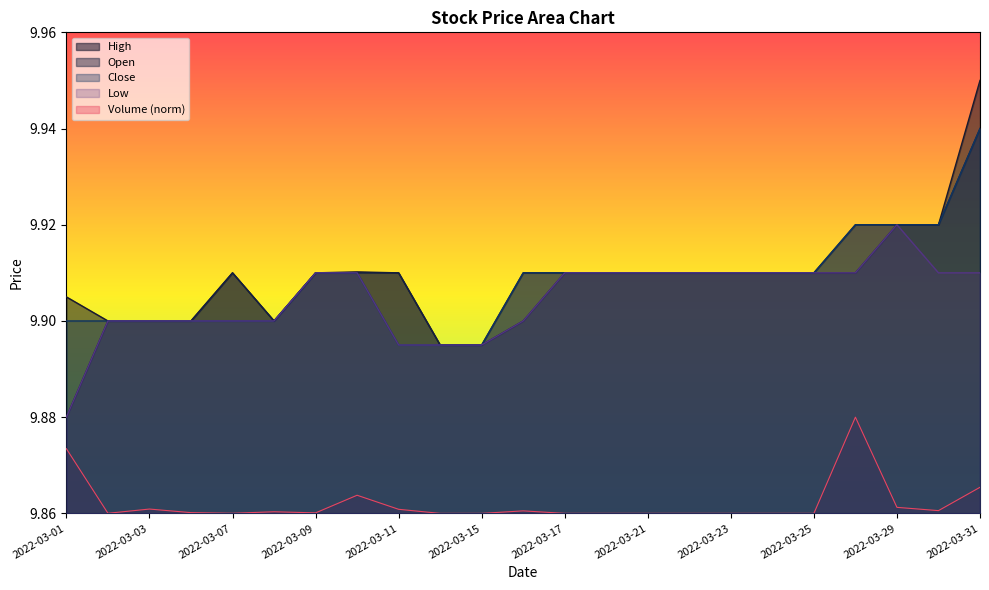

The value of Open at 2022-03-11 is 3.6. True or false?

False